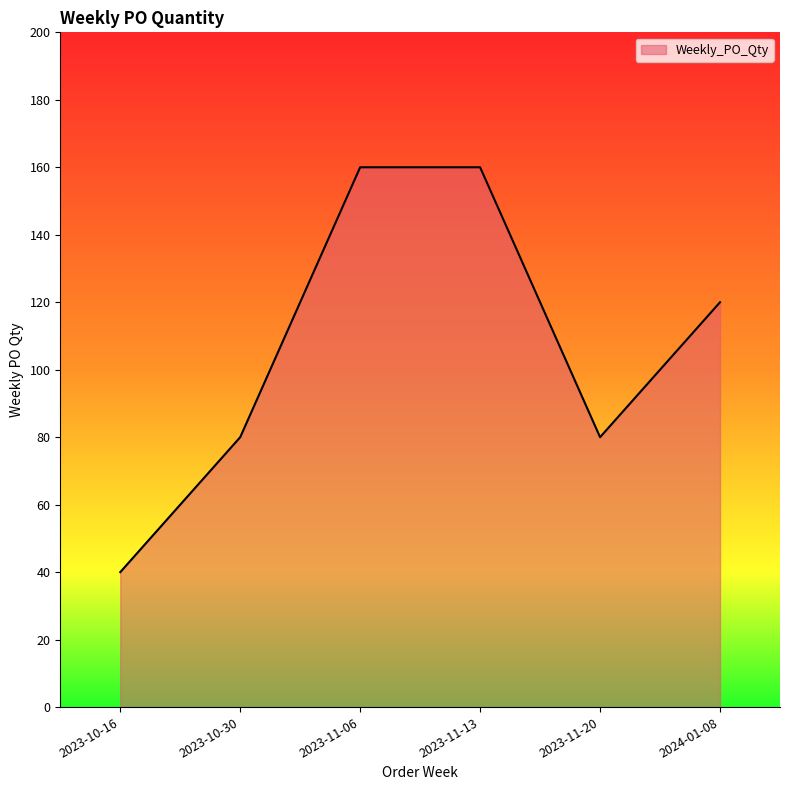

Reading right to left, what are all the values shown in this chart?

120	80	160	160	80	40